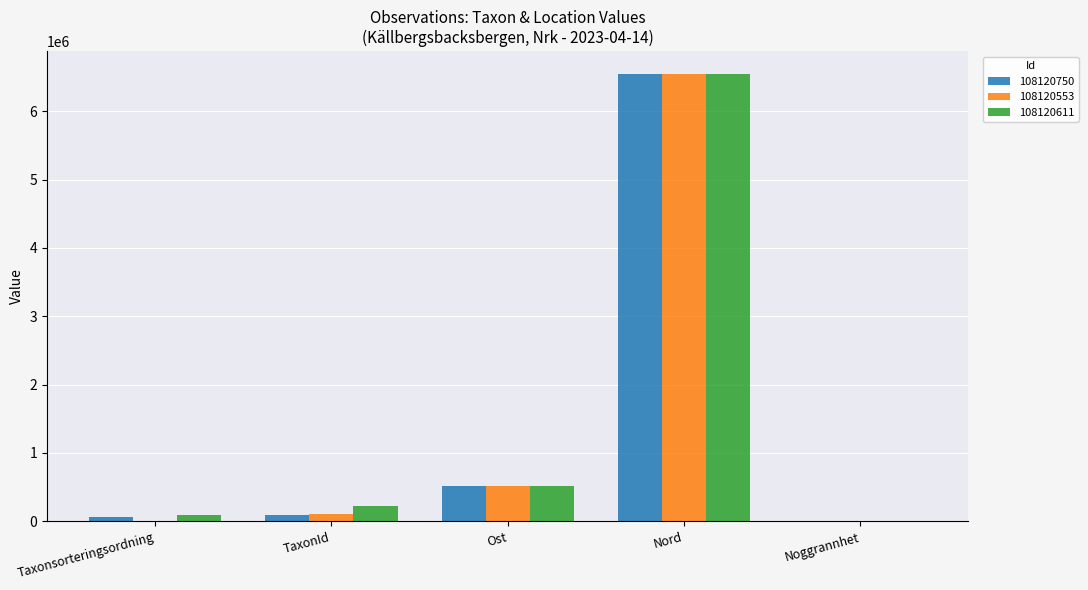

What is the difference between the 108120750 values at Nord and TaxonId?

6449196